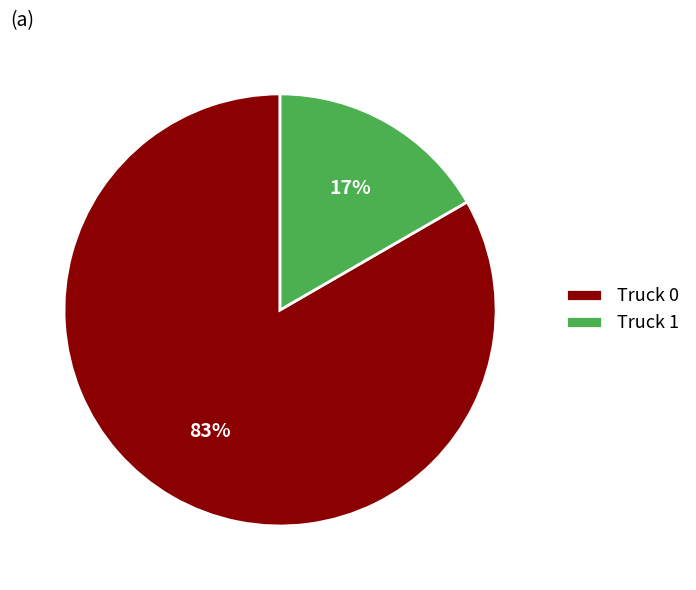

Does Truck 1 represent more than half of the total?

No